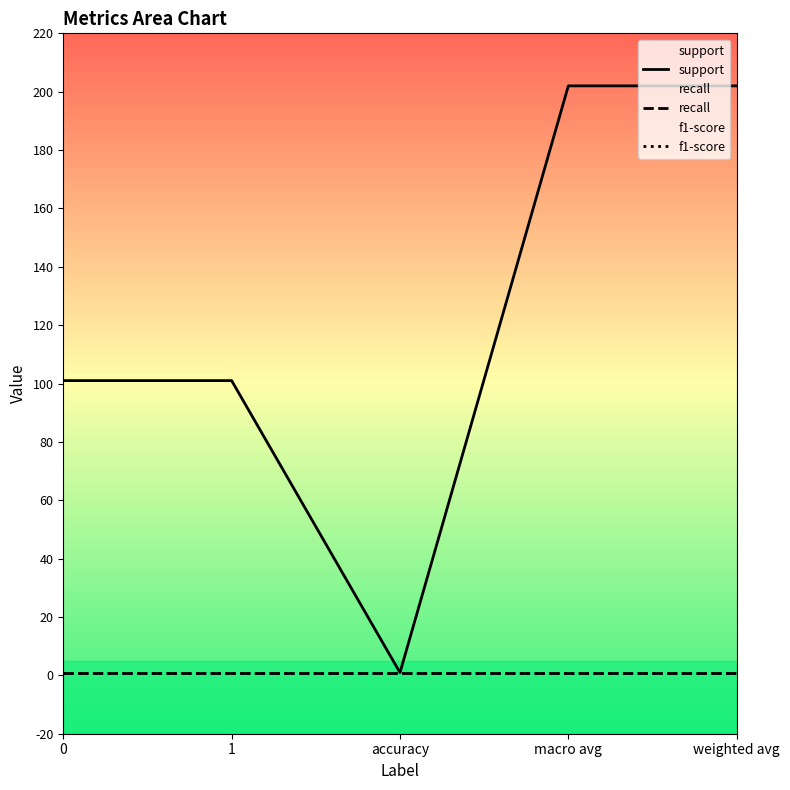

Between 1 and macro avg, which series saw the biggest shift?

support